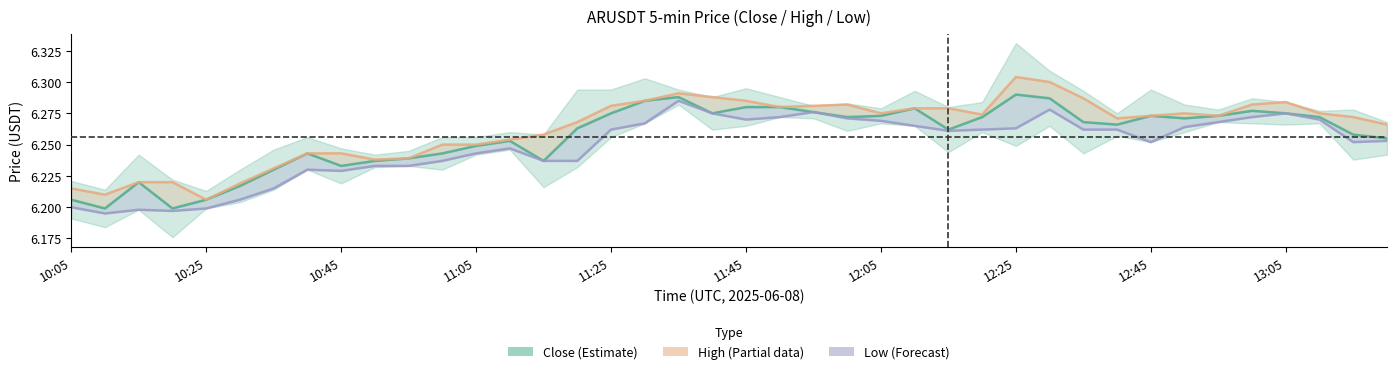

Which has a higher value, 13 or 11:05?

13